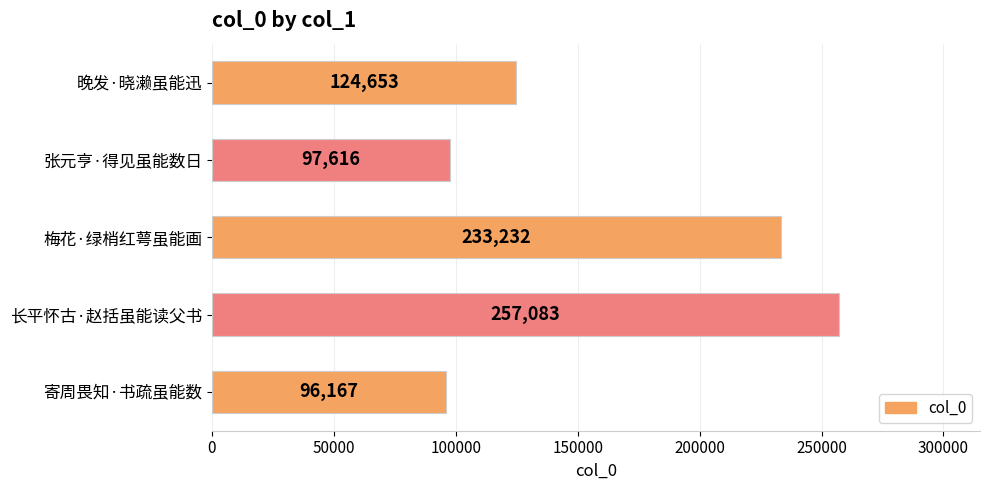

What is the average value?

161750